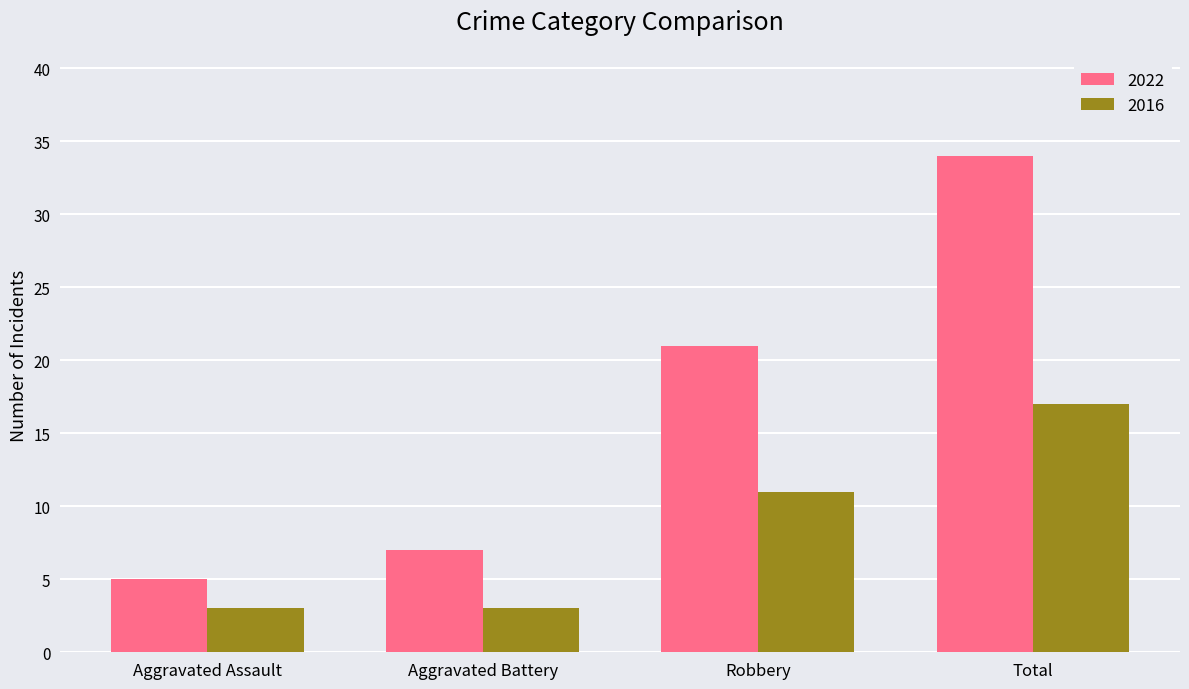

List the series in order of their peak value, lowest first.

2016, 2022